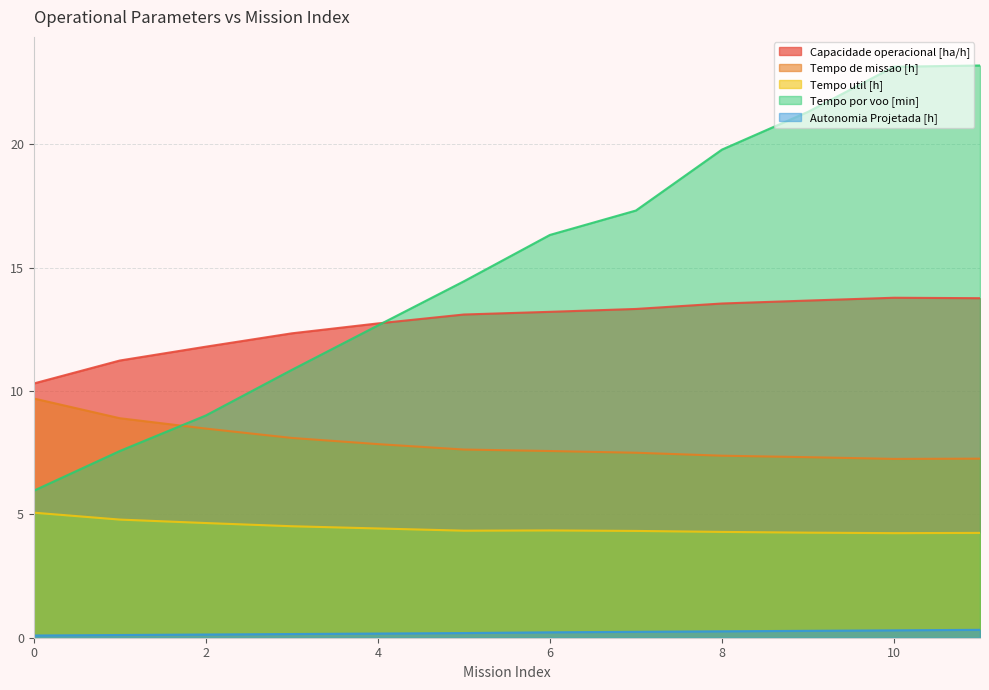

The value of Autonomia Projetada [h] at 9 is 0.5. True or false?

False